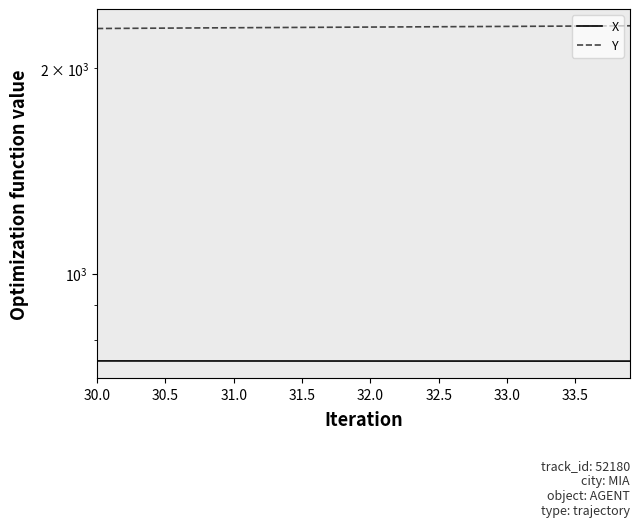

Is the value of X at 12 greater than the value of Y at 22?

No